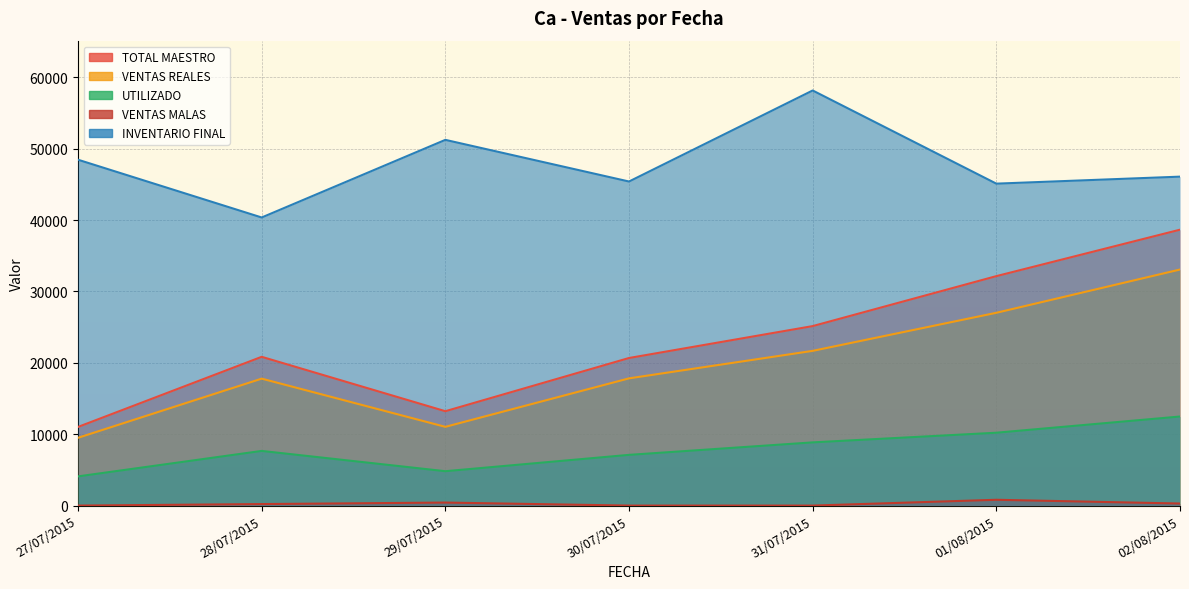

Is the value of INVENTARIO FINAL at 30/07/2015 greater than the value of VENTAS REALES at 01/08/2015?

Yes